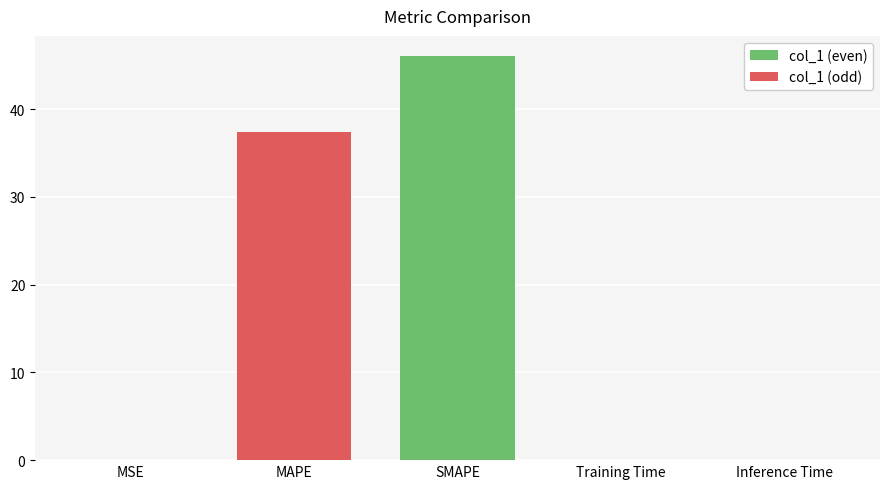

The chart shows a value of 53.7 at MAPE. True or false?

False